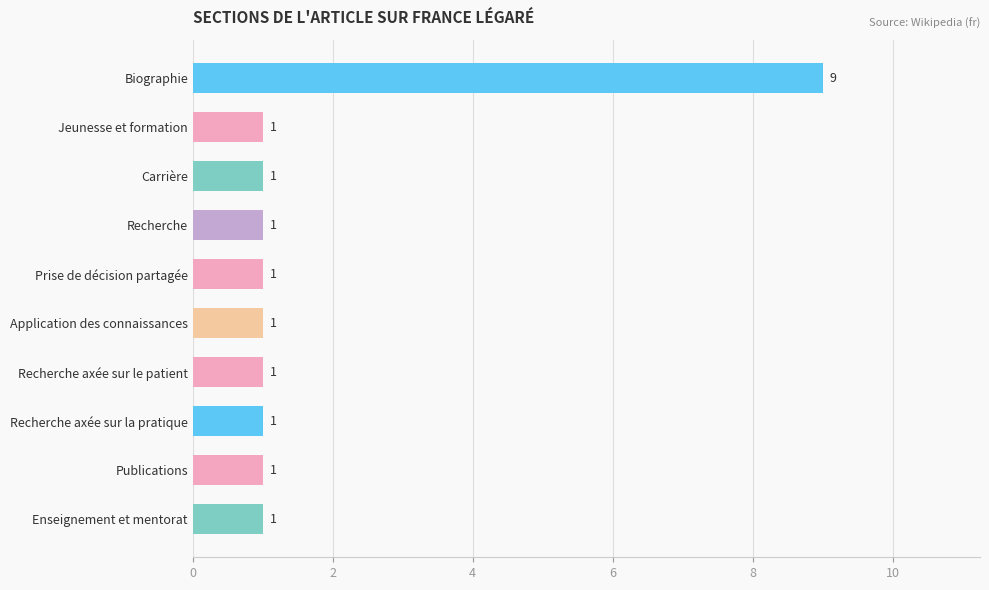

Is it true that the value at Recherche axée sur le patient is 1?

True